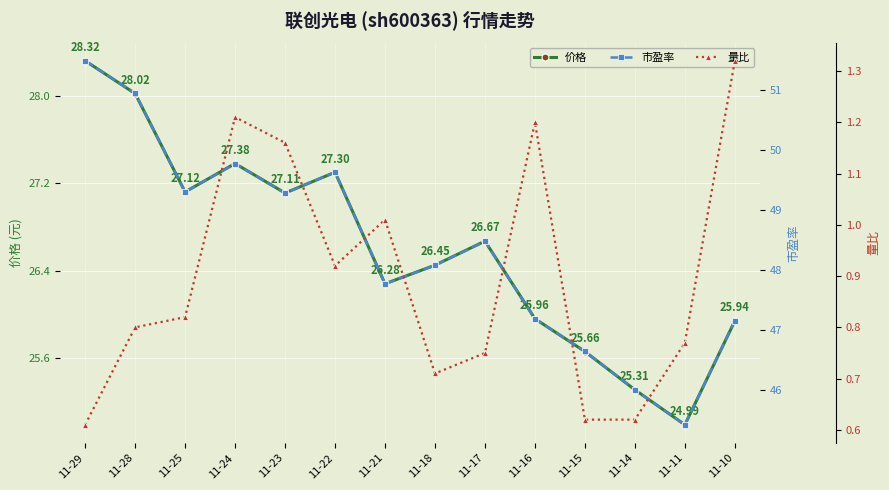

True or false: 价格 and 量比 cross at least once.

False